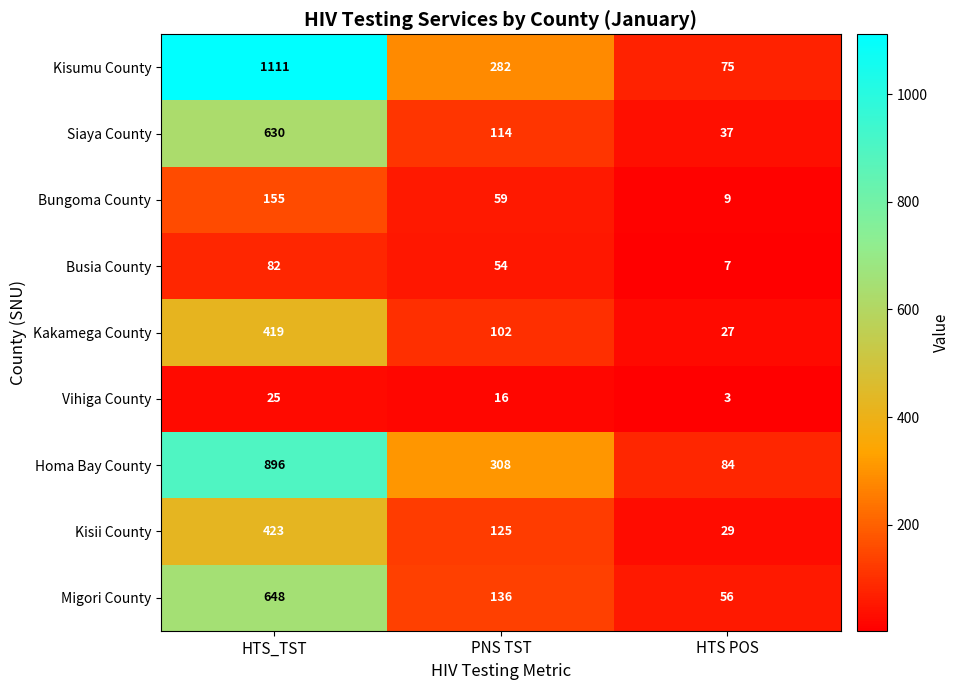

Where does the Siaya County series first go above 114?

HTS_TST